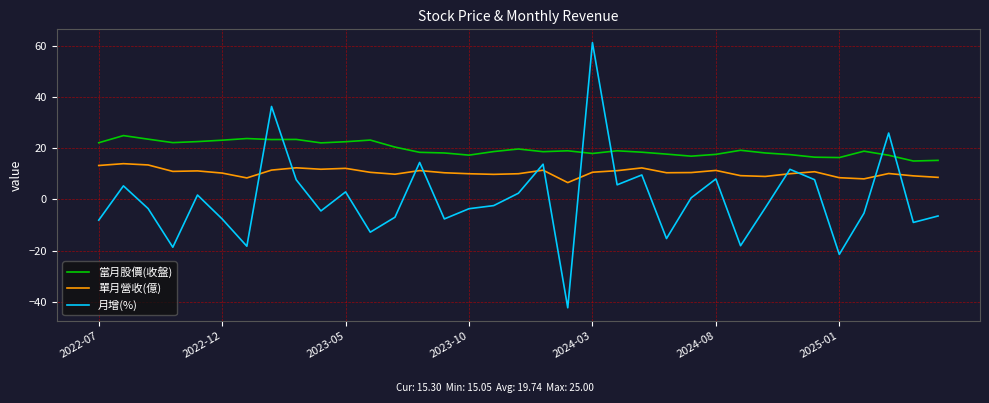

What are all the series names shown in the legend?

當月股價(收盤), 單月營收(億), 月增(%)